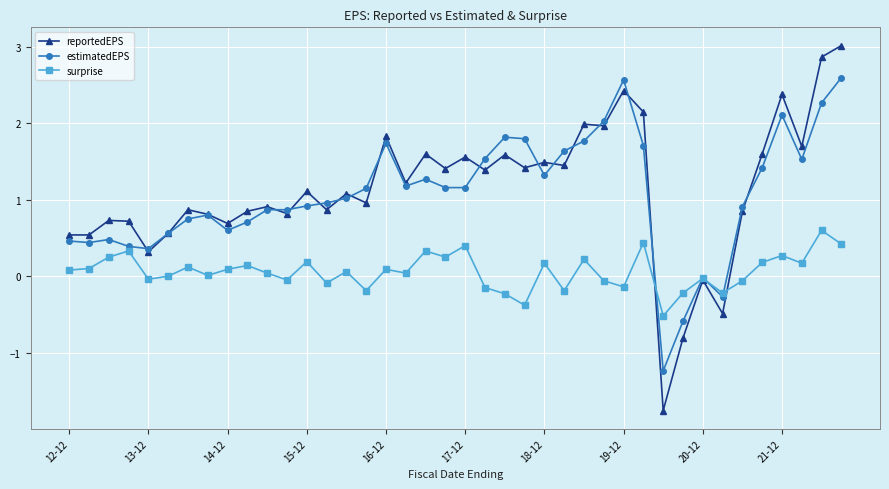

What is the value of the estimatedEPS point at the 29th from the left?

2.6